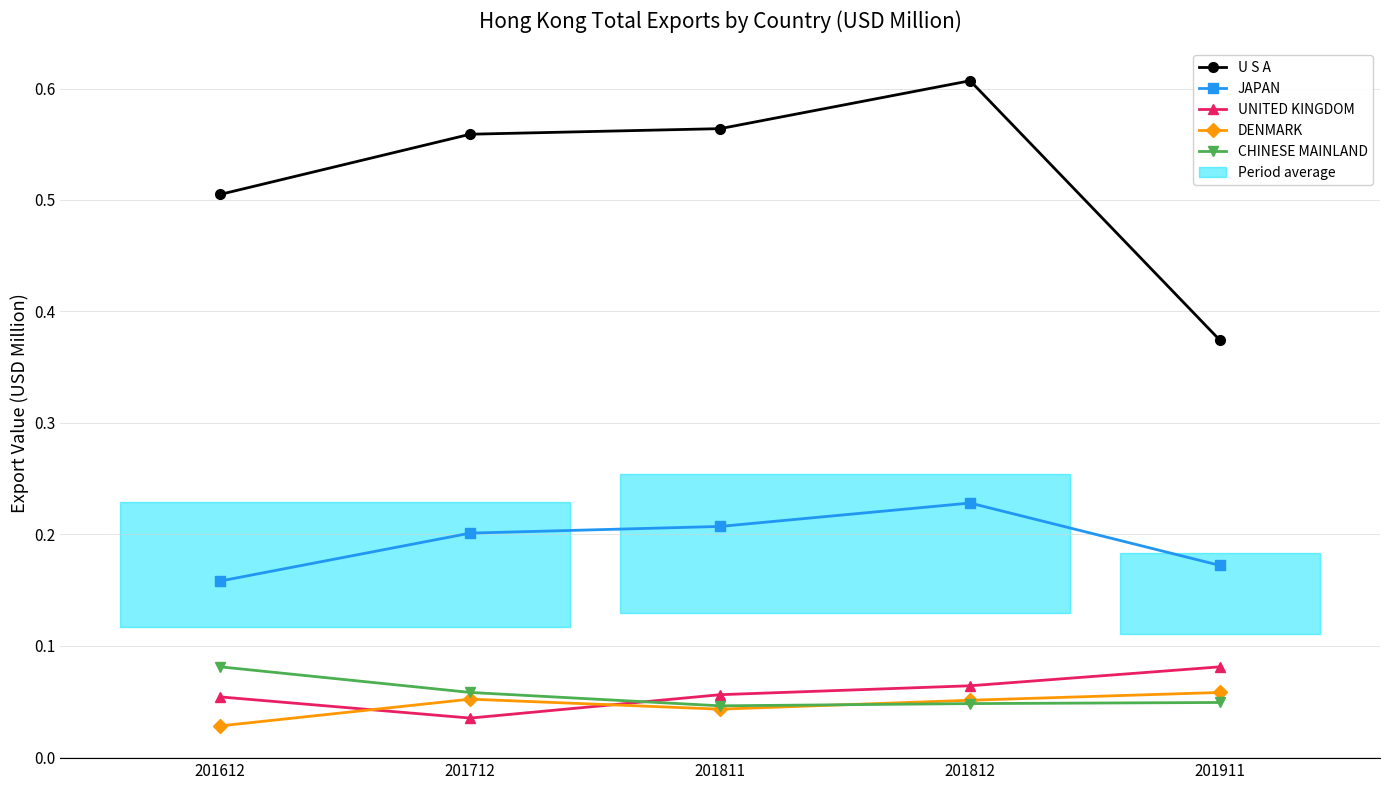

Reading left to right, what are all the values shown in this chart?

U S A: 0.5	0.6	0.6	0.6	0.4
JAPAN: 0.2	0.2	0.2	0.2	0.2
UNITED KINGDOM: 0.1	0.0	0.1	0.1	0.1
DENMARK: 0.0	0.1	0.0	0.1	0.1
CHINESE MAINLAND: 0.1	0.1	0.0	0.0	0.0